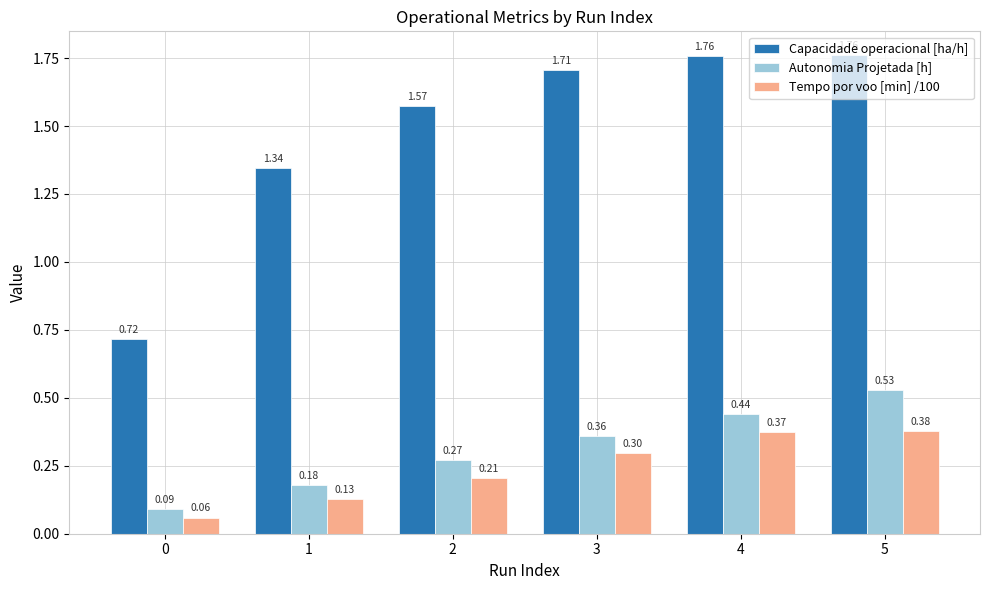

Which category has the highest value in the Autonomia Projetada [h] series?

5